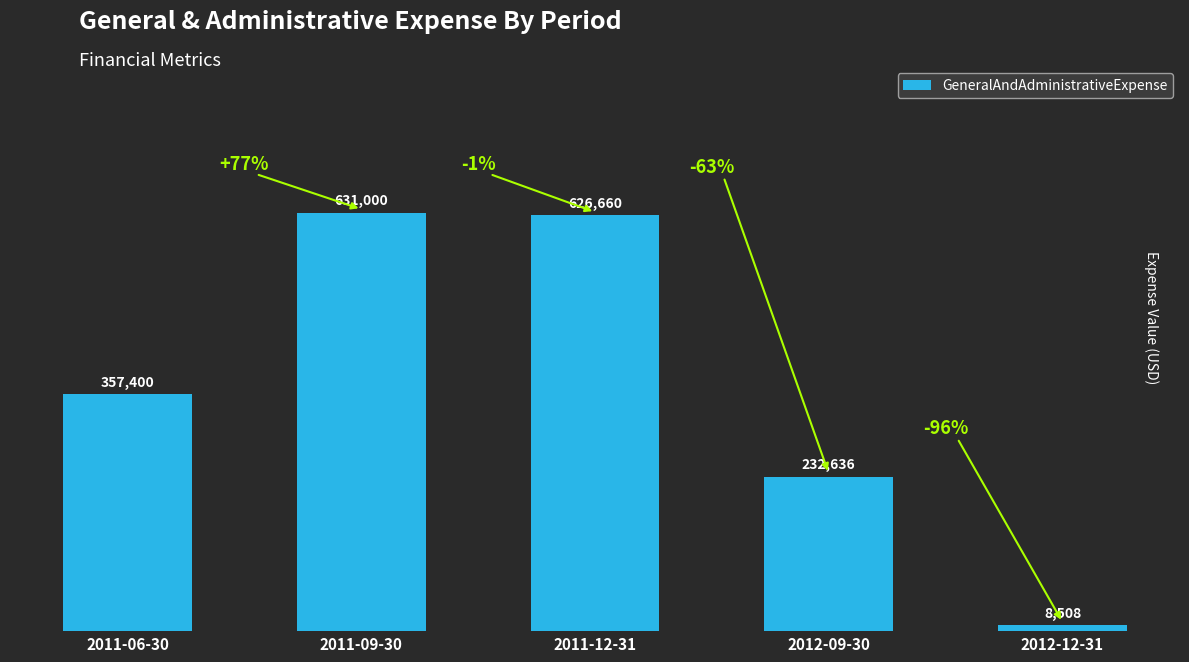

What is the minimum value shown in the chart?

8508